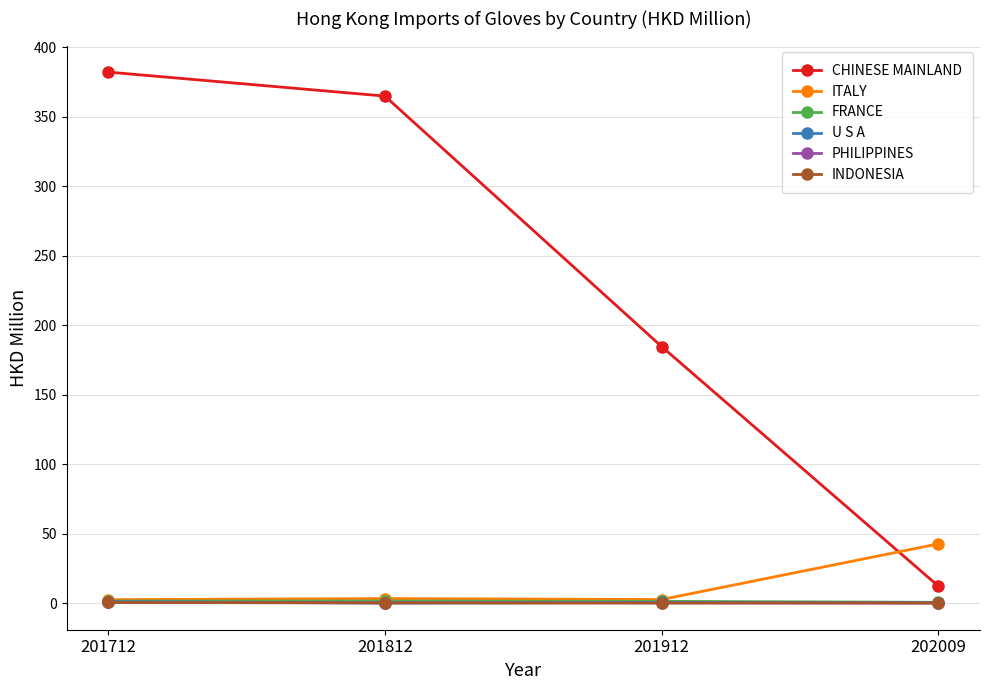

True or false: PHILIPPINES and FRANCE cross at least once.

False